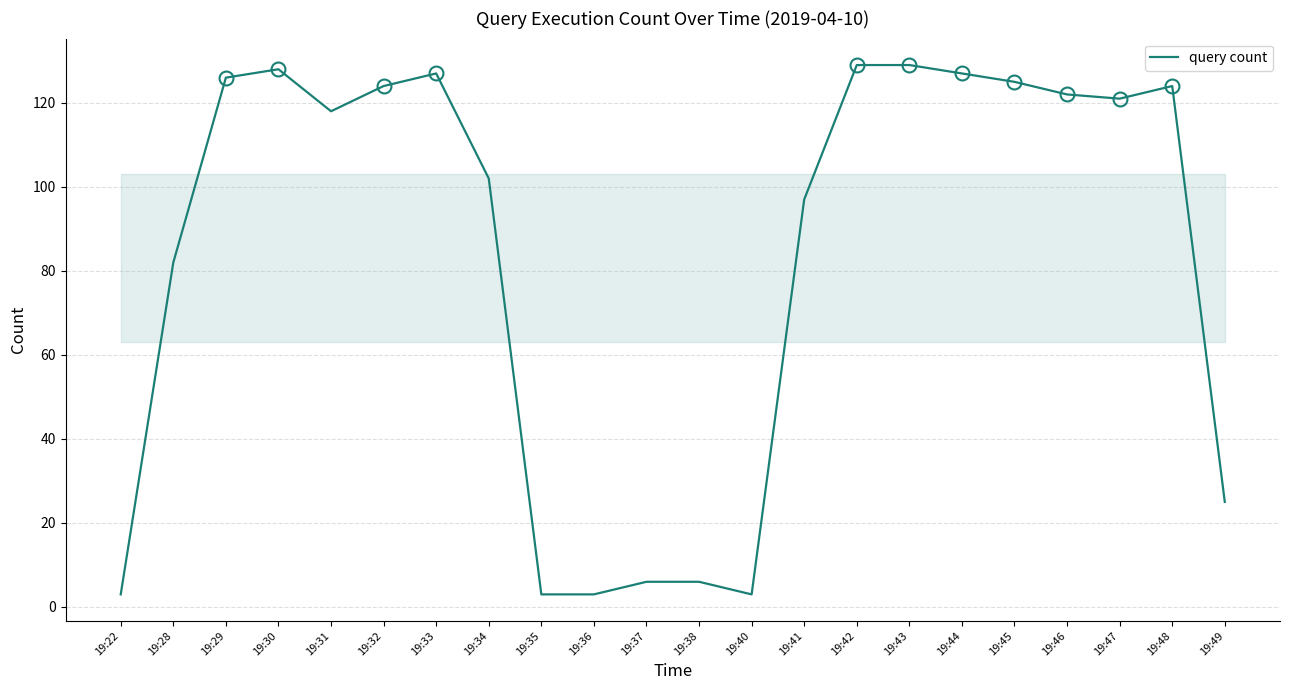

Which has a higher value, 19:42 or 19:31?

19:42